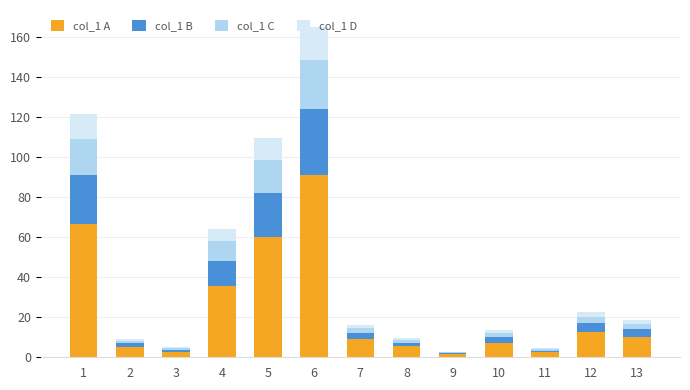

Are the bars grouped side by side (vs. stacked)?

No